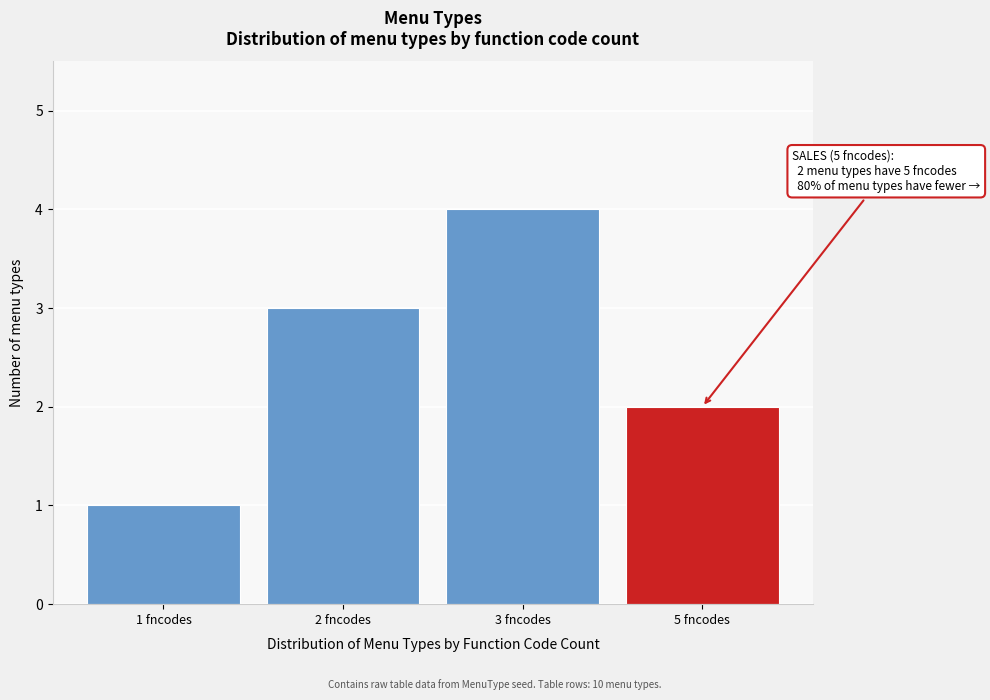

Reading left to right, what are all the values shown in this chart?

1 fncodes=1	2 fncodes=3	3 fncodes=4	5 fncodes=2